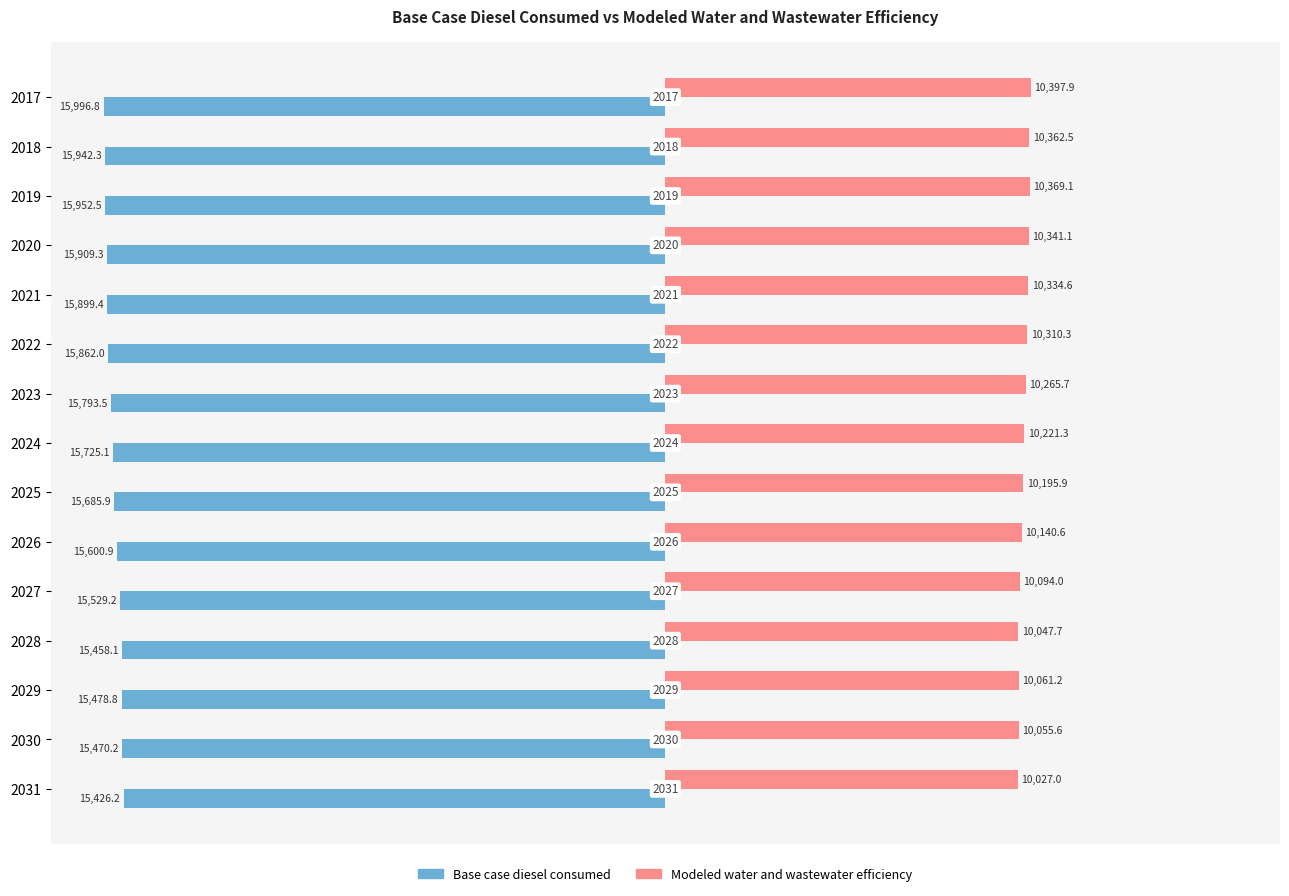

What are all the series names shown in the legend?

Base case diesel consumed, Modeled water and wastewater efficiency